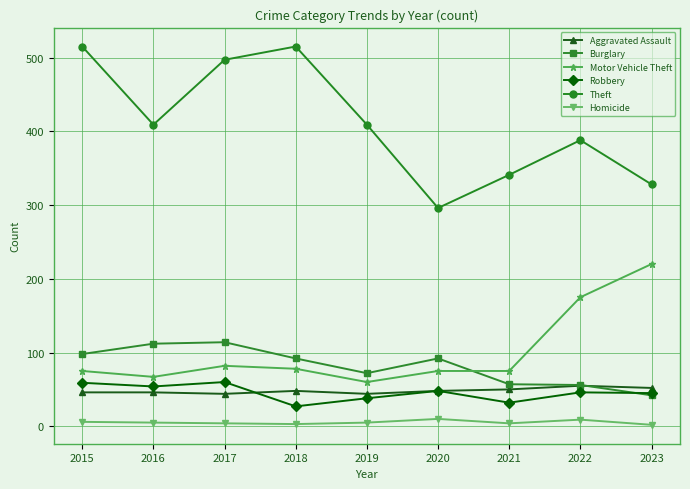

Which series has the largest total across all categories?

Theft